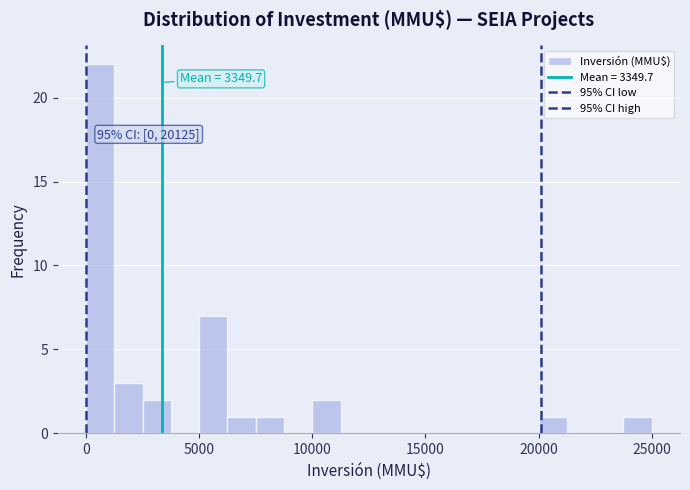

Around what value on the x-axis is the tallest bar? Give the approximate position of its centre, as read against the axis.

500